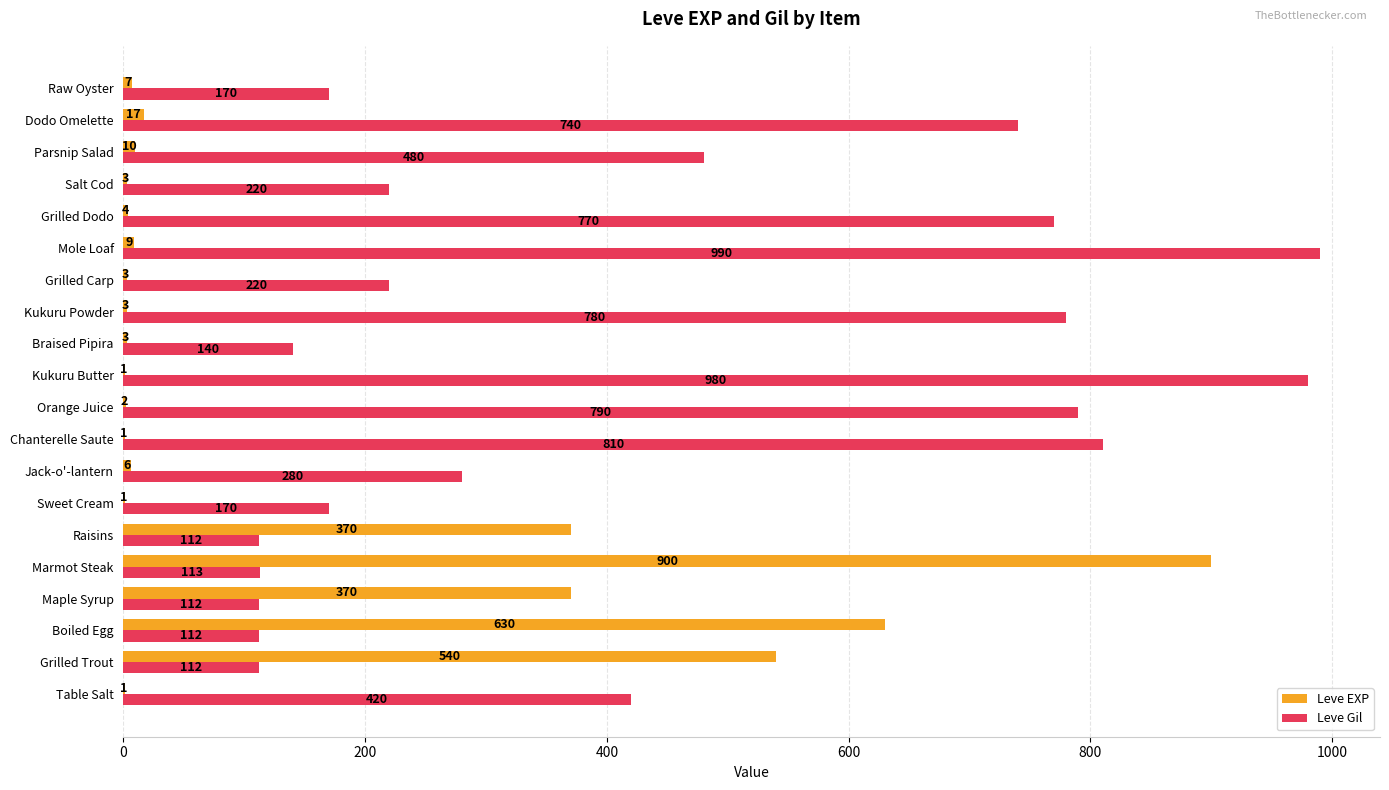

What is the sum of all Leve Gil values?

8521